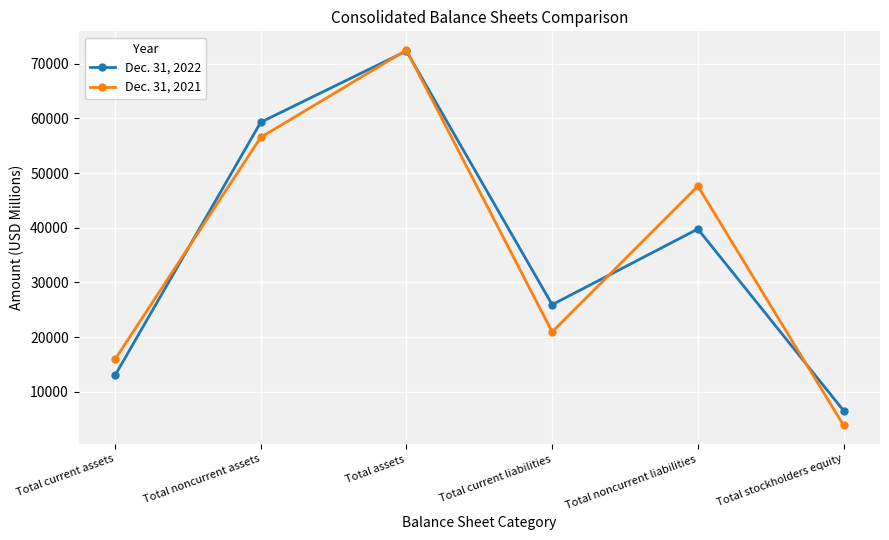

Which series changed the most between Total assets and Total current liabilities?

Dec. 31, 2021